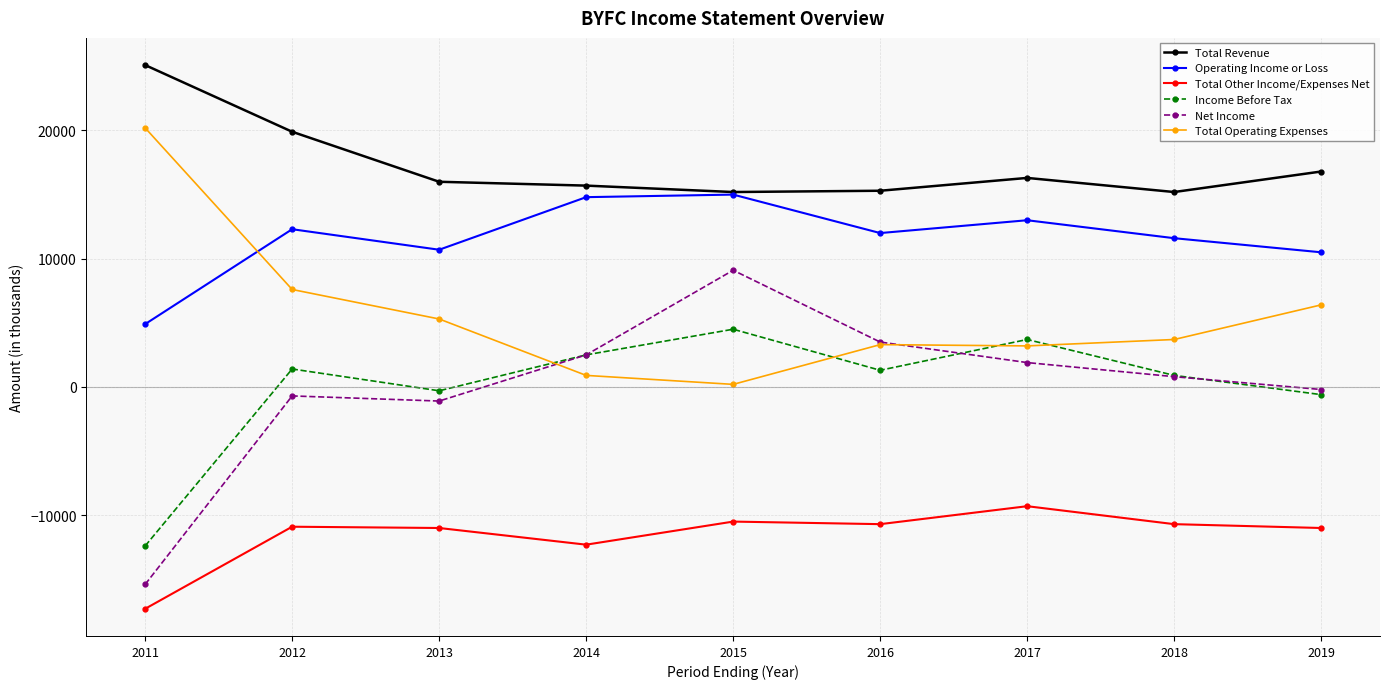

Read the Income Before Tax value at 2016, to the nearest 100.

1300